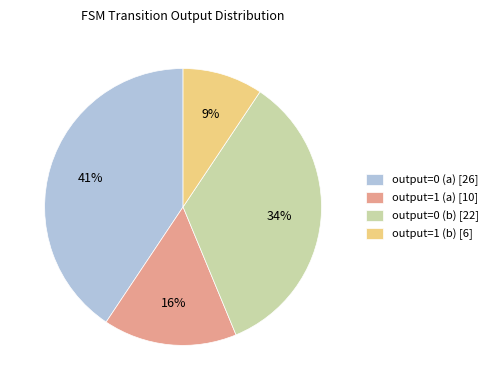

True or false: output=0 (a) accounts for 41% of the total.

True